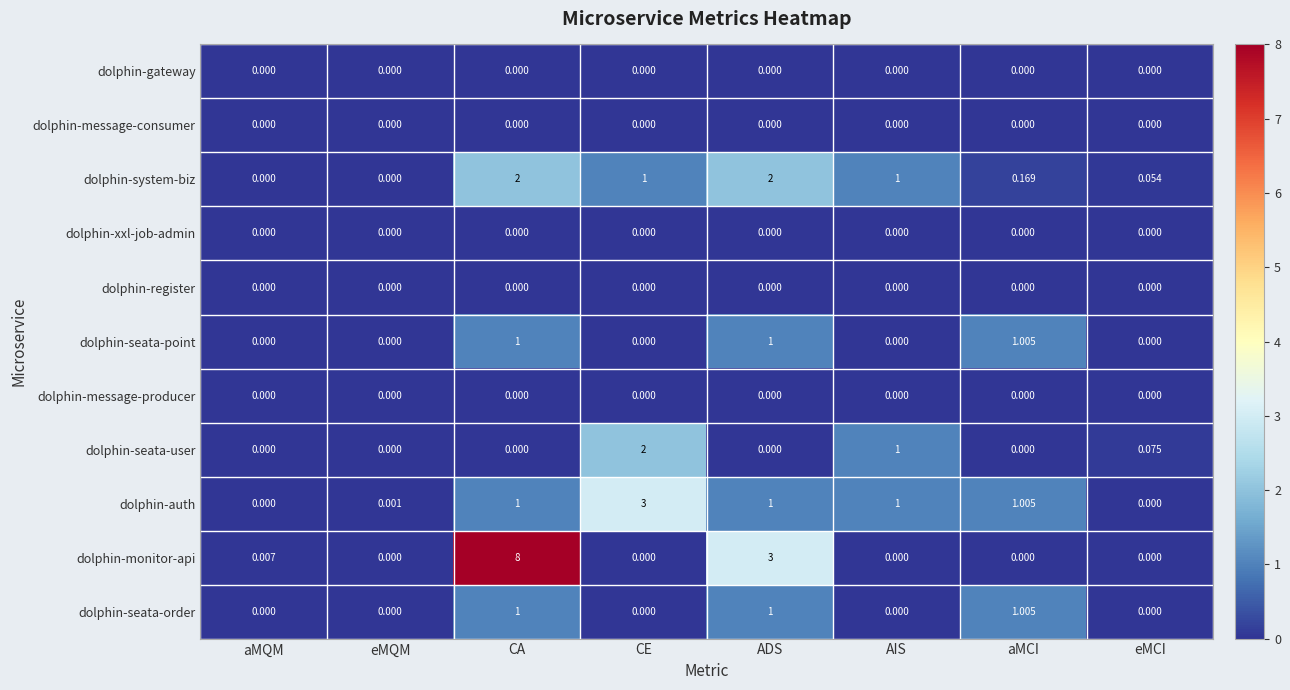

At which category does the chart reach its peak across all series?

CA